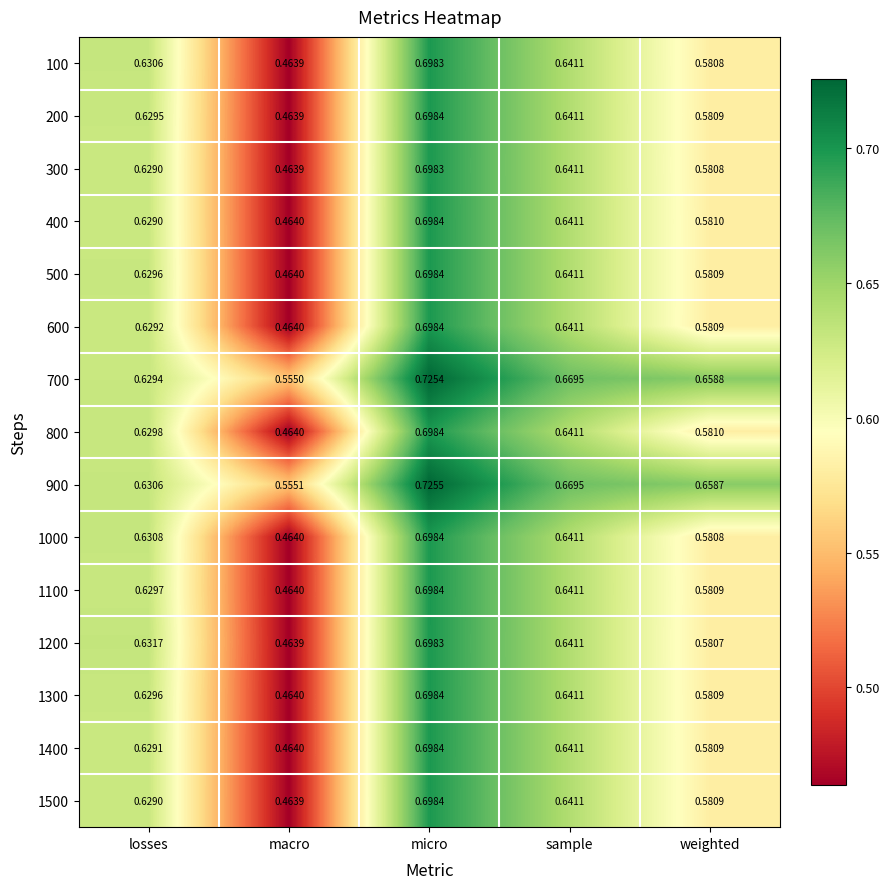

Which label corresponds to the largest value in the chart?

micro